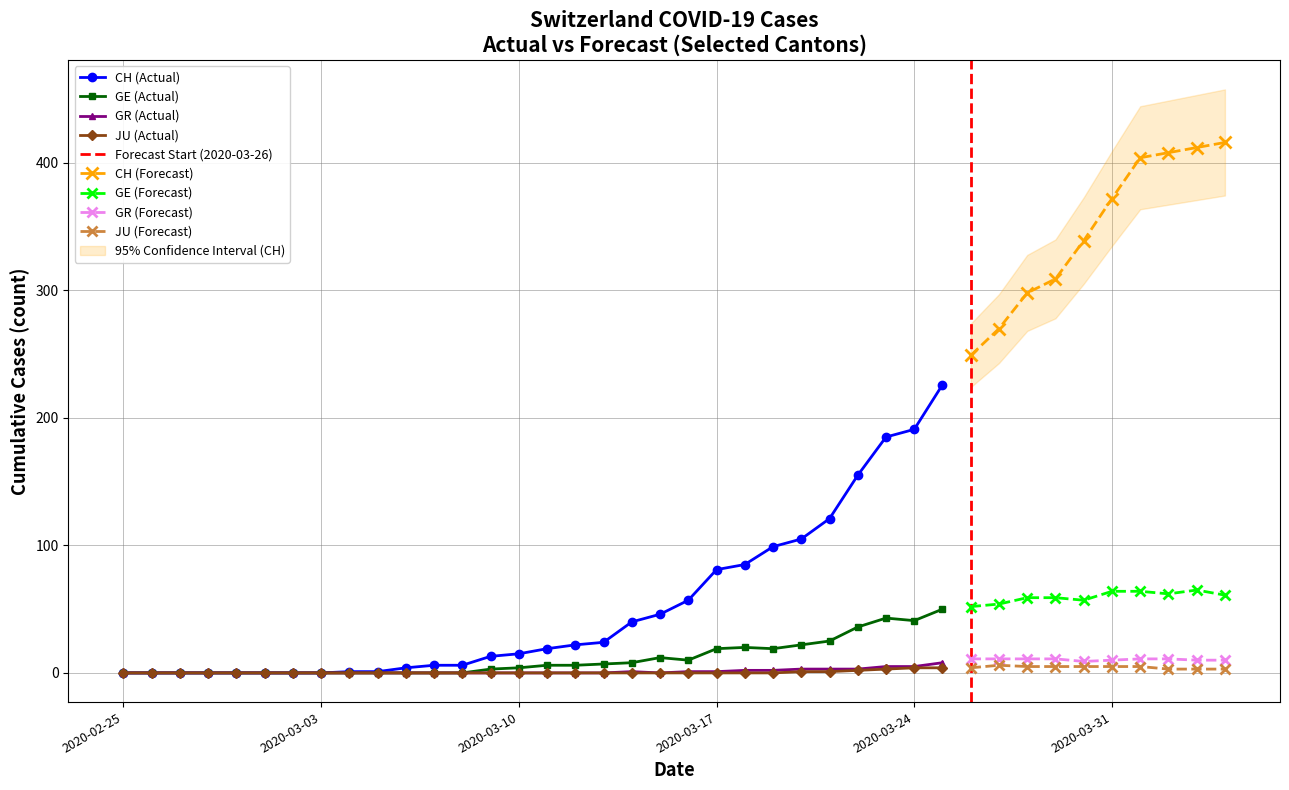

What is the sum of the GE values at 30 and 10?

52